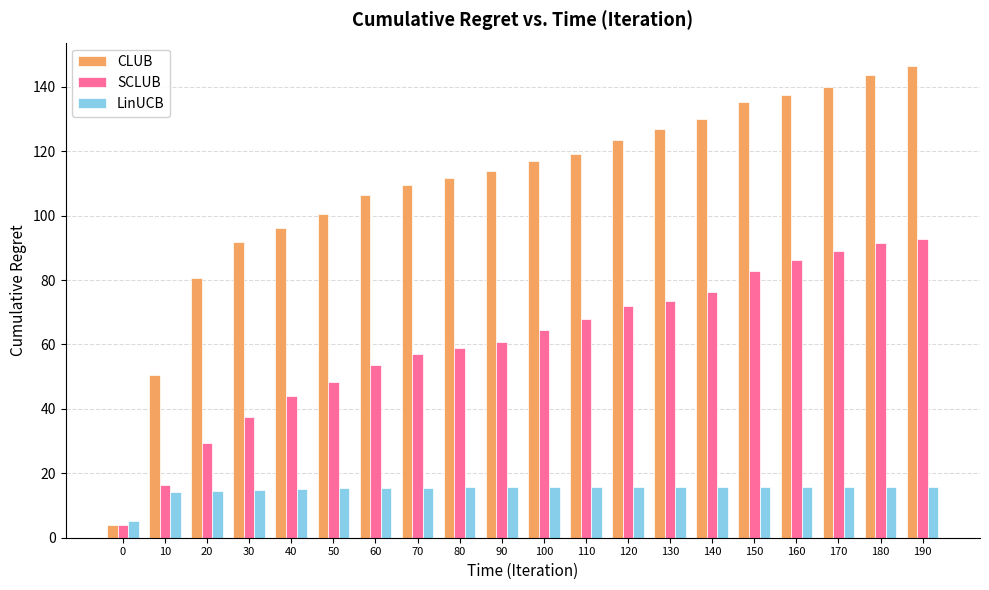

Read the LinUCB value at 60.

15.4